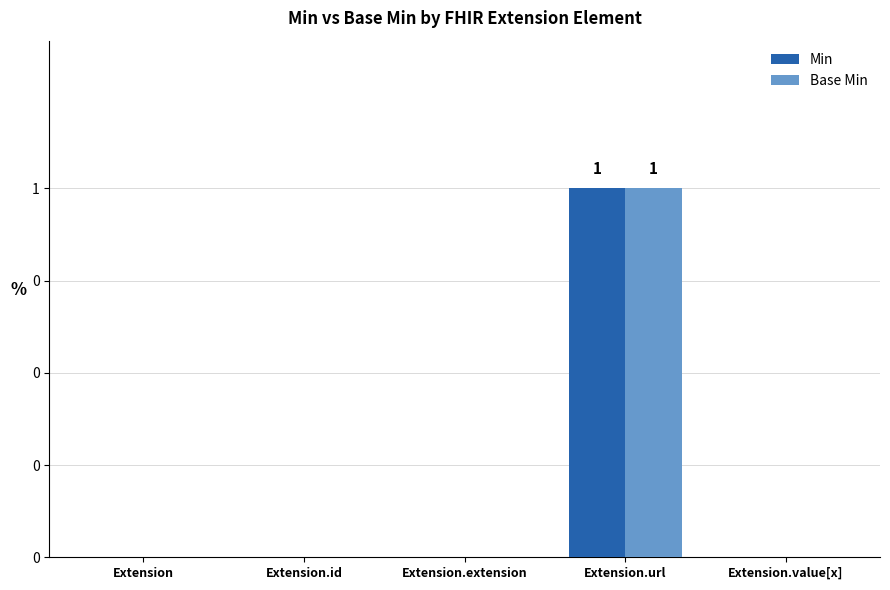

What is the label of the 4th bar from the right?

Extension.id